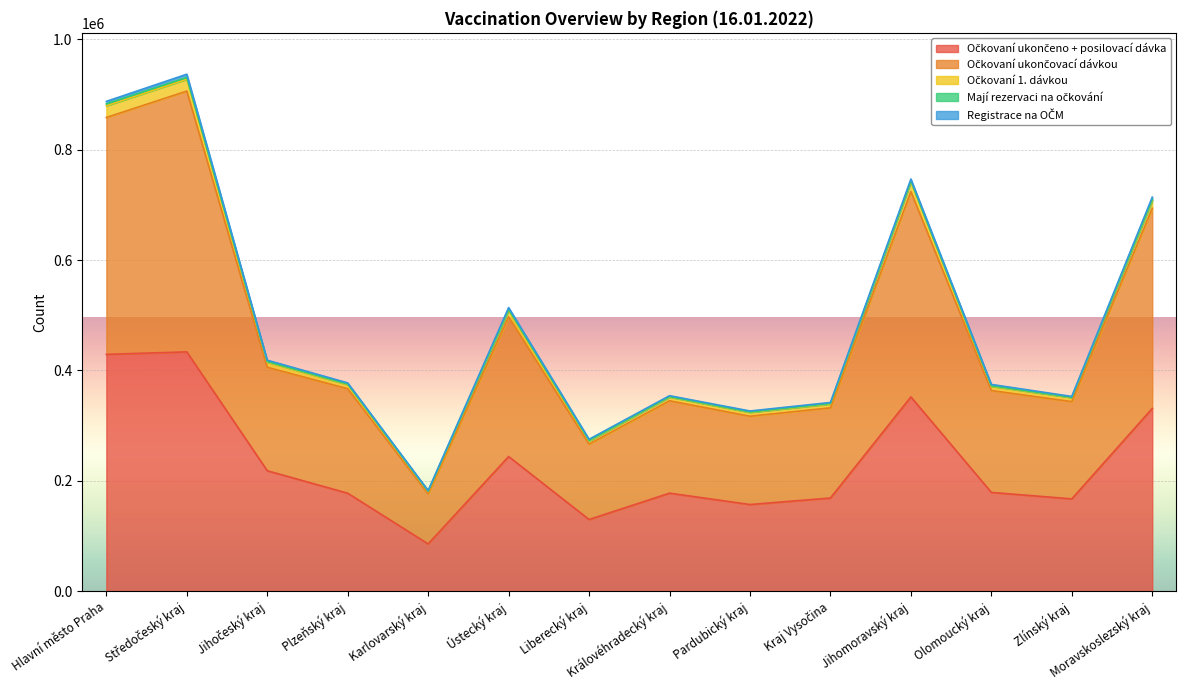

True or false: Očkovaní ukončeno + posilovací dávka and Očkovaní ukončovací dávkou cross at least once.

False